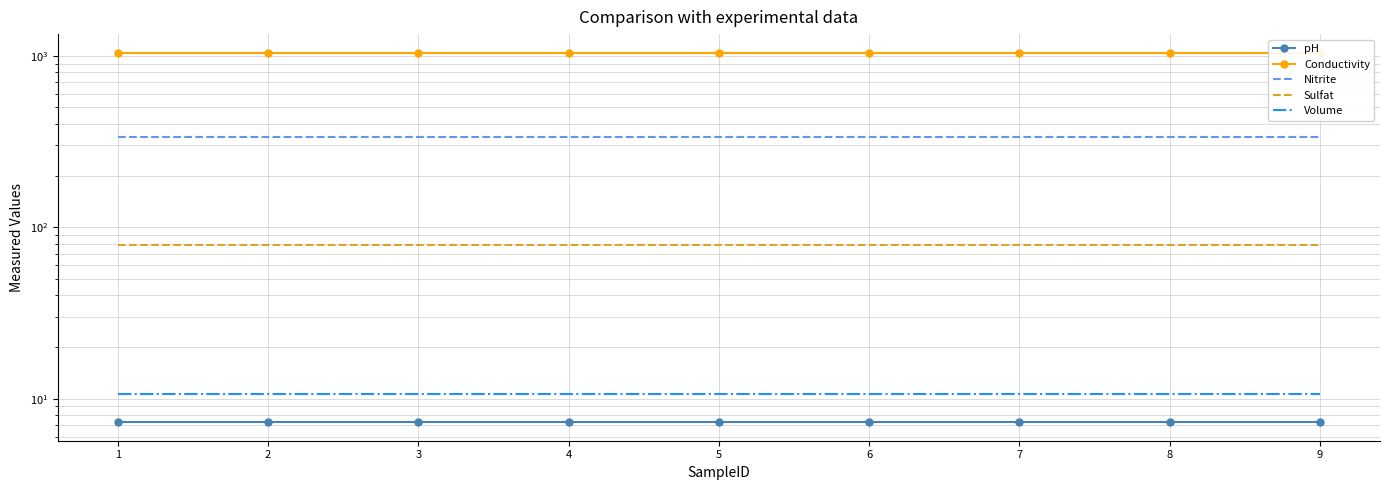

True or false: Volume and Nitrite intersect in this chart.

False